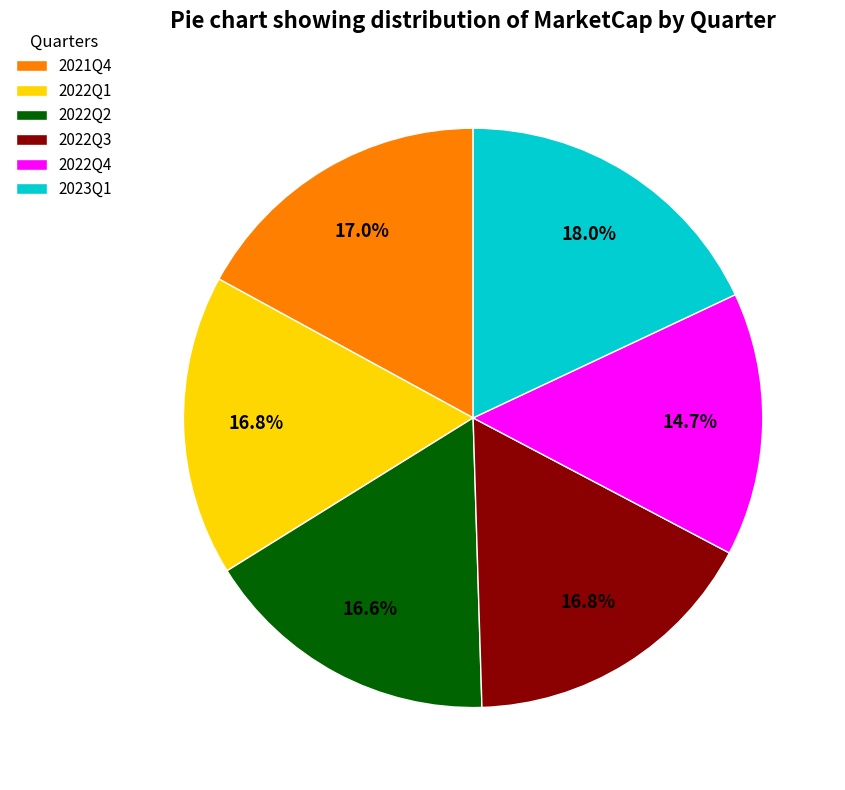

To the nearest percent, what percentage of the pie is 2021Q4?

17%